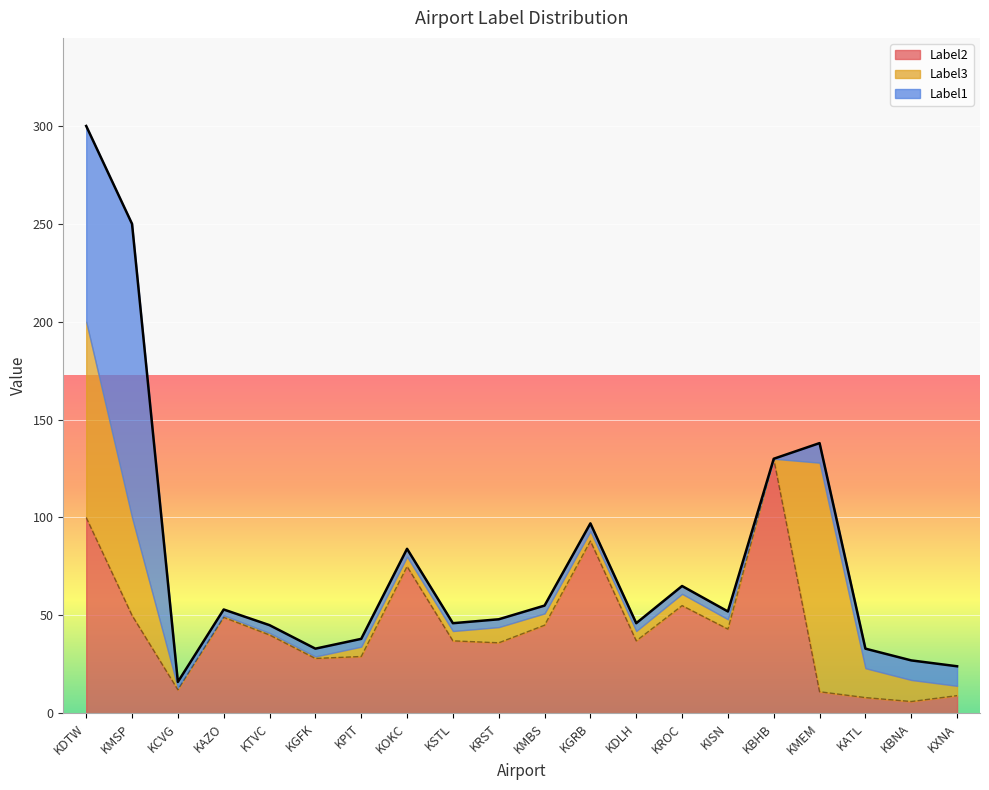

How many lines are shown in the chart?

3